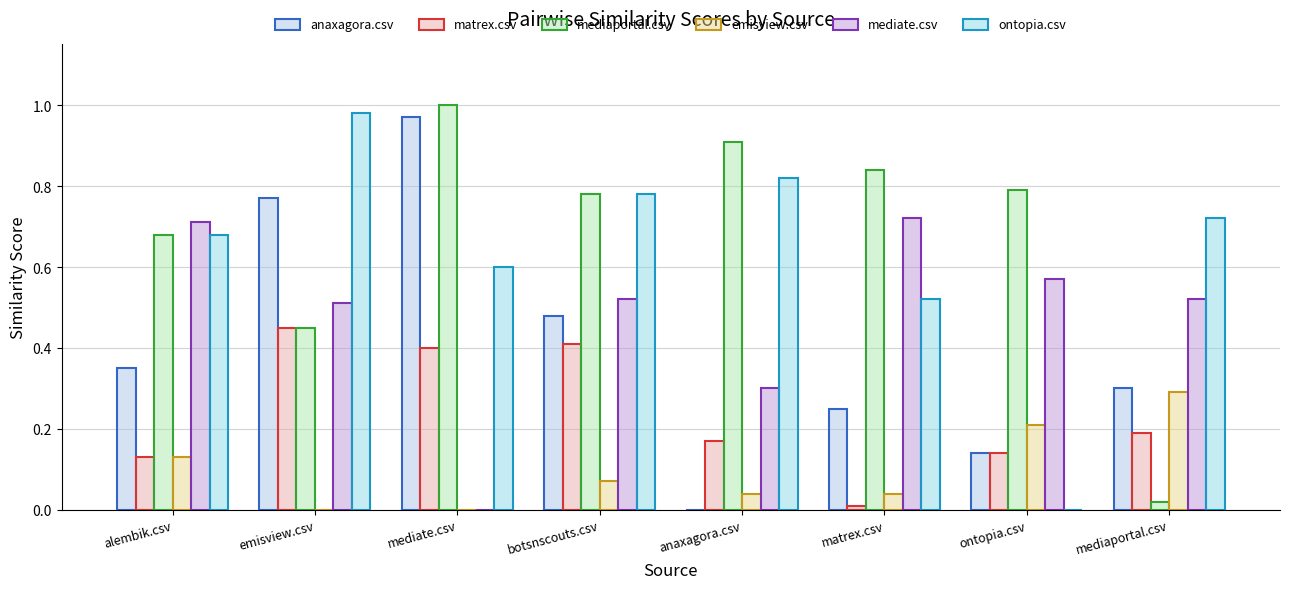

Is the value of emisview.csv at mediate.csv greater than the value of matrex.csv at mediaportal.csv?

No